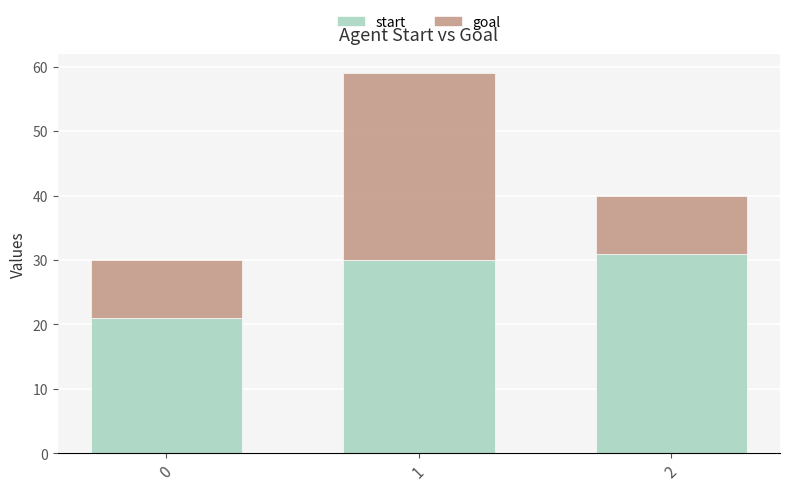

What is the sum of the start values at 2 and 0?

52